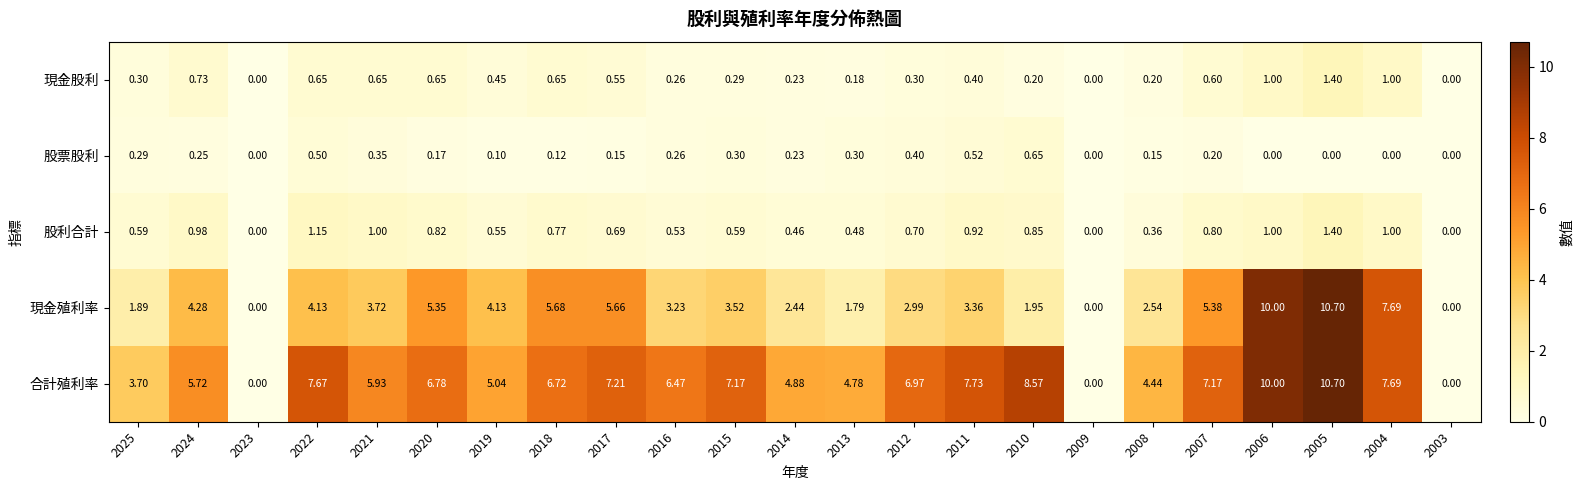

Is the value of 合計殖利率 at 2019 greater than the value of 股票股利 at 2005?

Yes